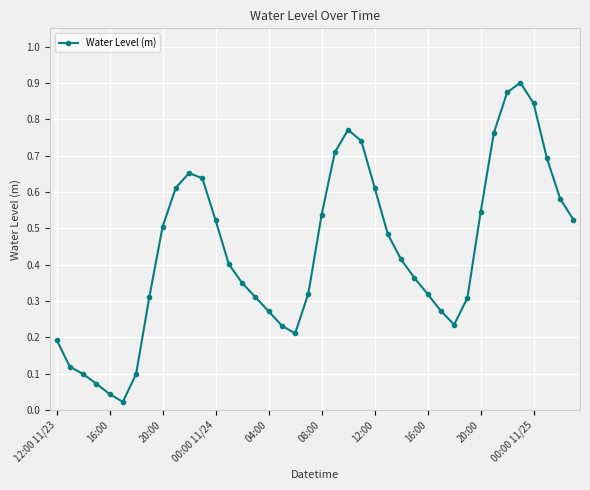

What is the sum of all values?

17.5